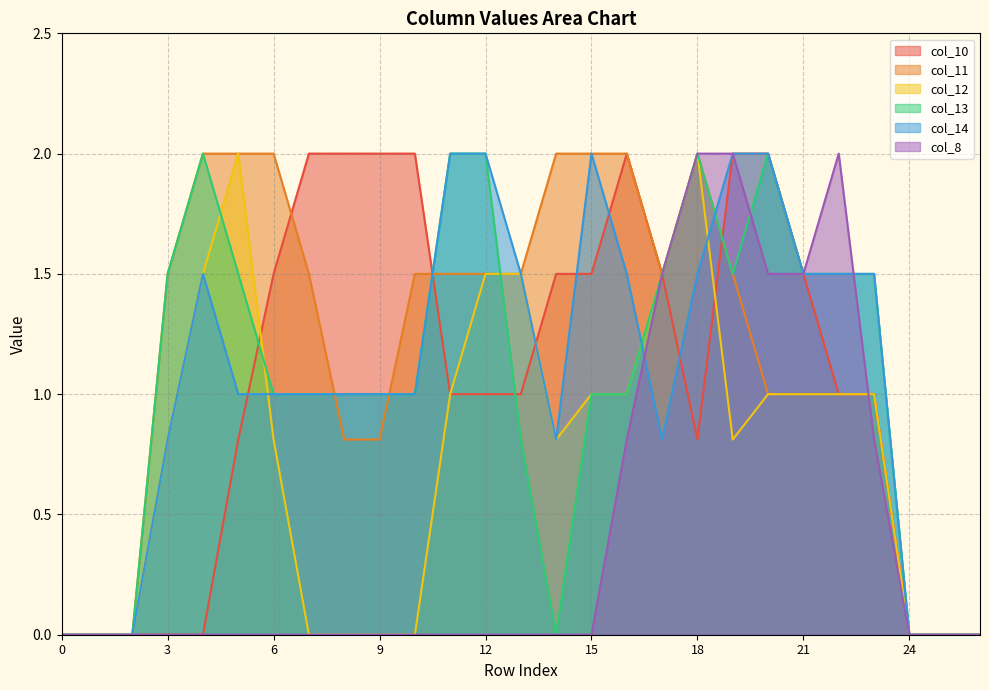

Is it true that col_12 equals 1.0 at 20?

True